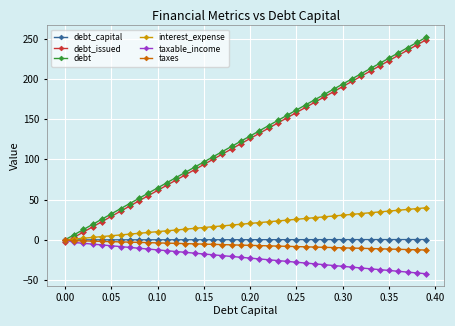

What is the smallest value displayed?

-42.1